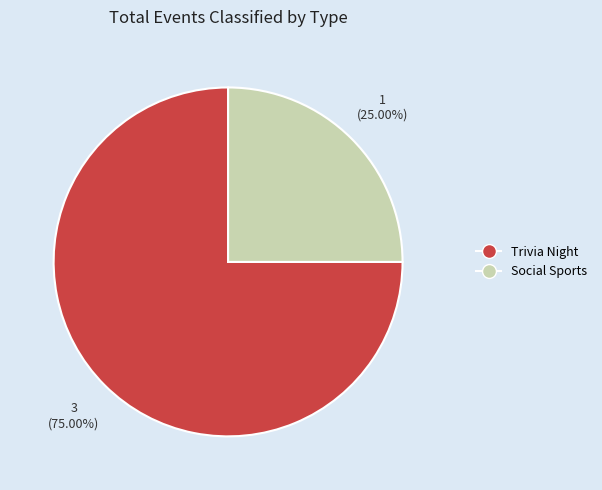

Does Social Sports represent more than half of the total?

No